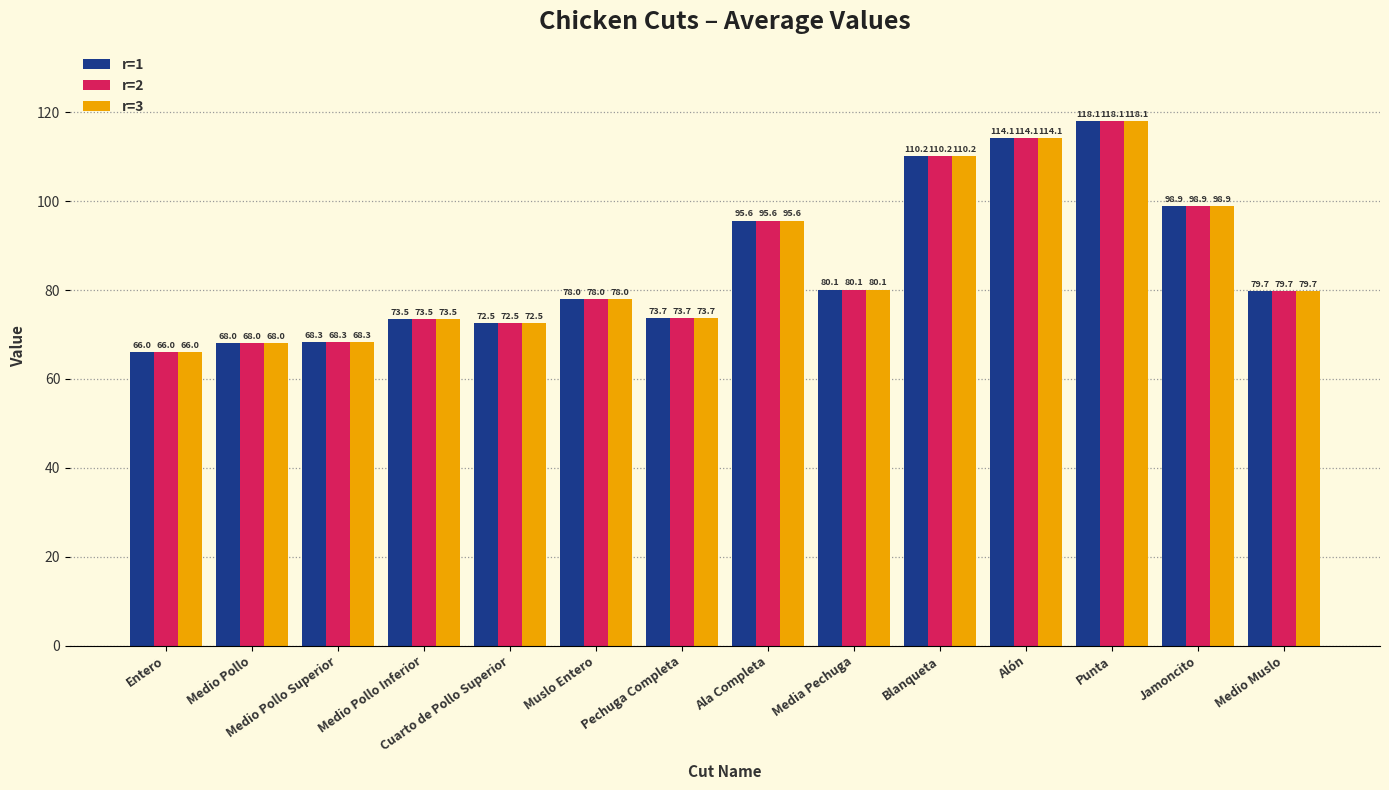

How many bars are there in total?

42